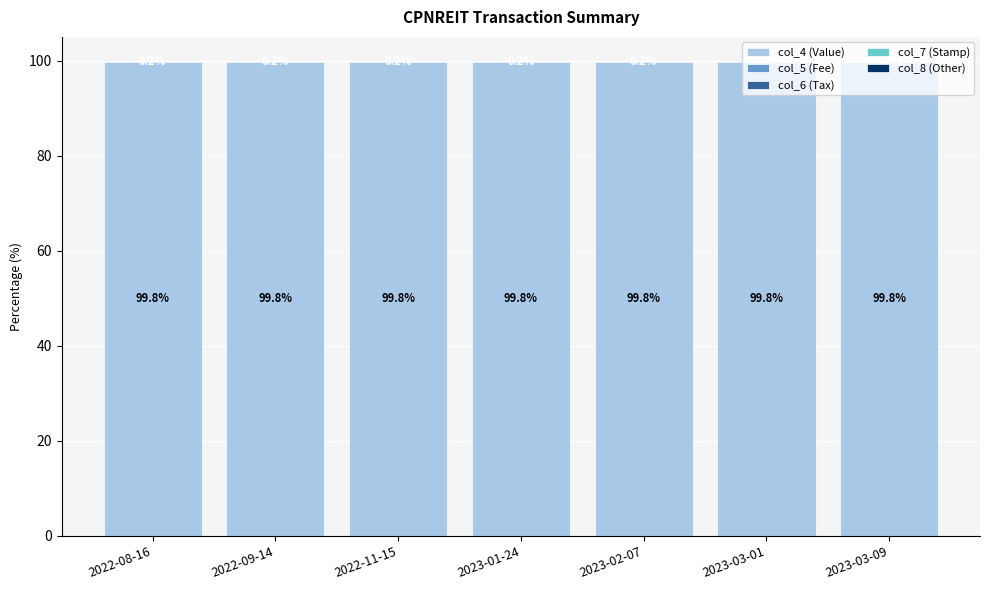

Are the bars horizontal?

No